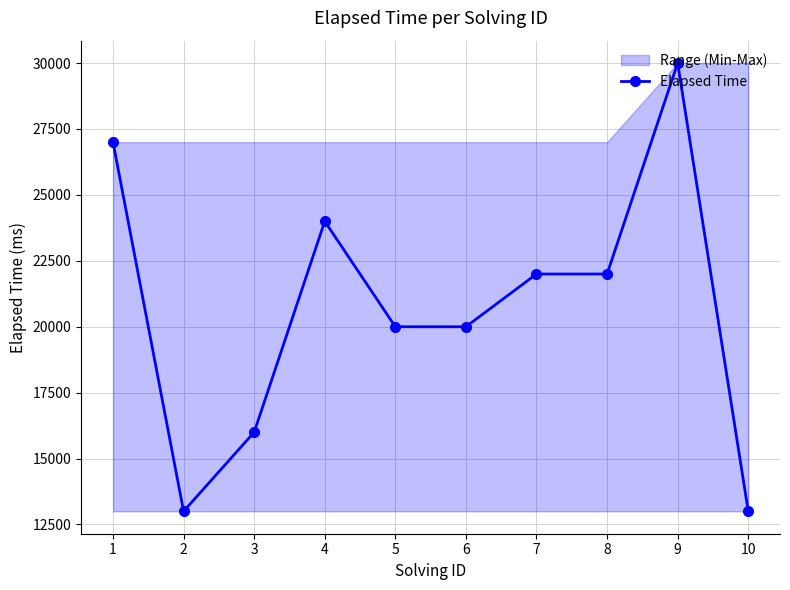

Which label corresponds to the largest value in the chart?

9